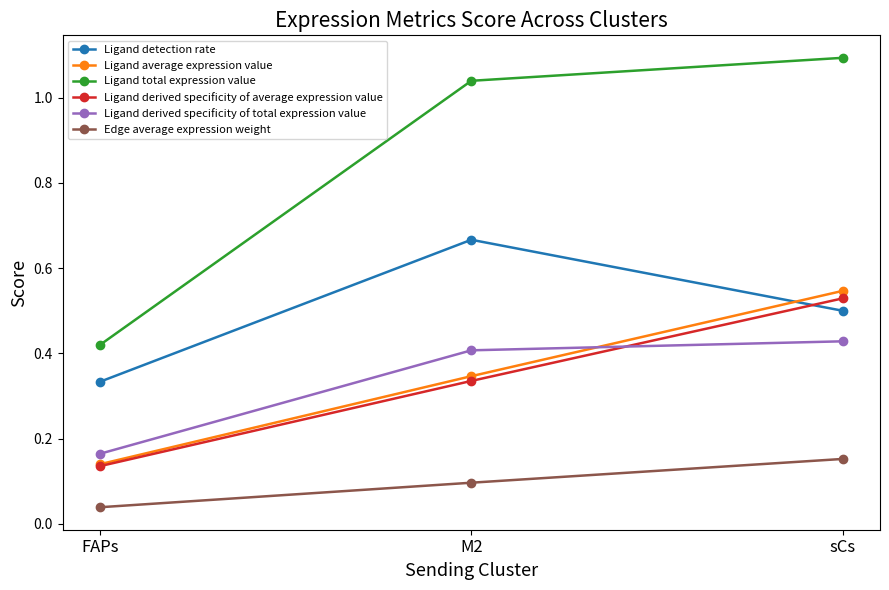

Is it true that Ligand derived specificity of total expression value equals 0.4 at M2?

True